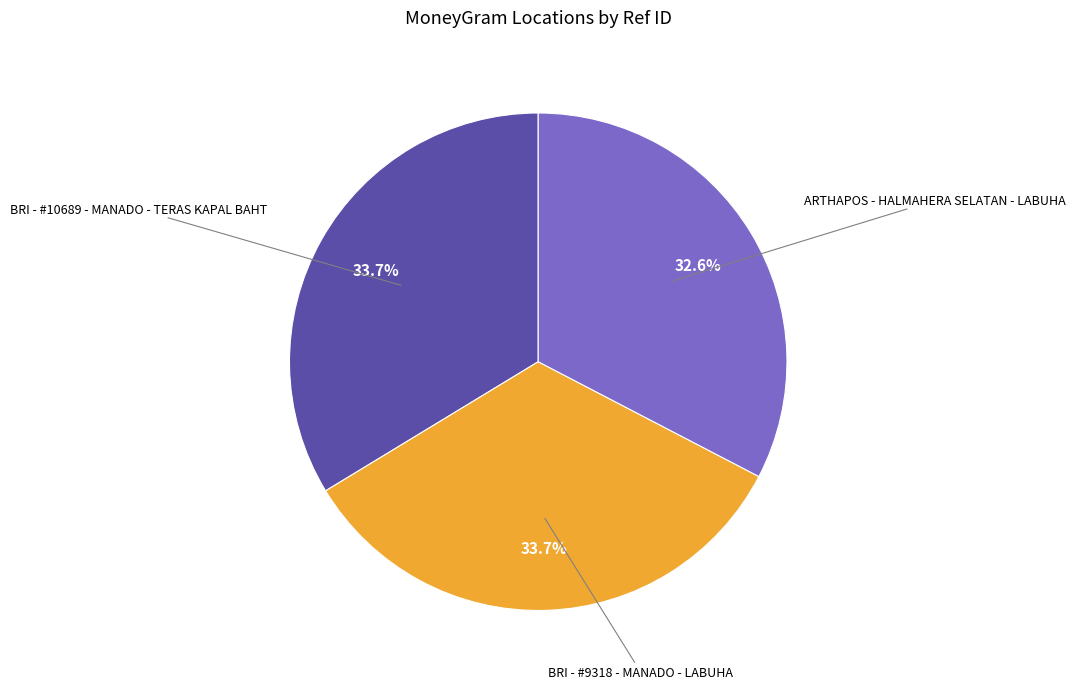

How many slices are in this pie chart?

3